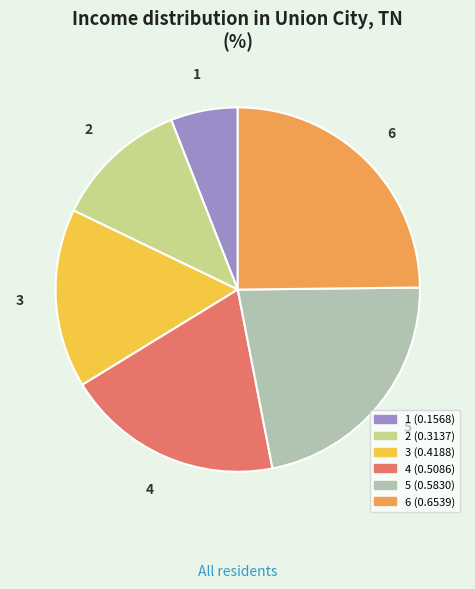

Which category has the biggest portion of the pie?

6